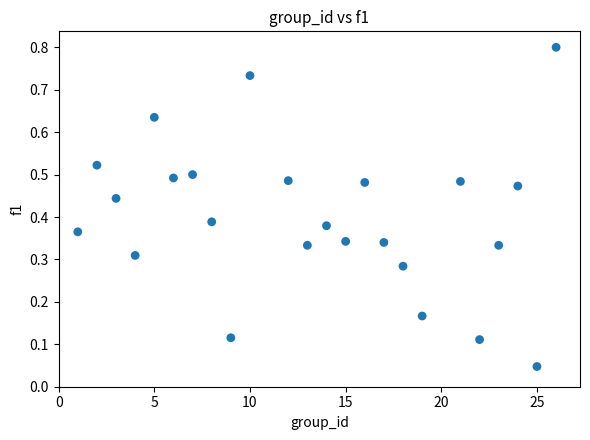

What is the range of Y values (max minus min)?

0.8